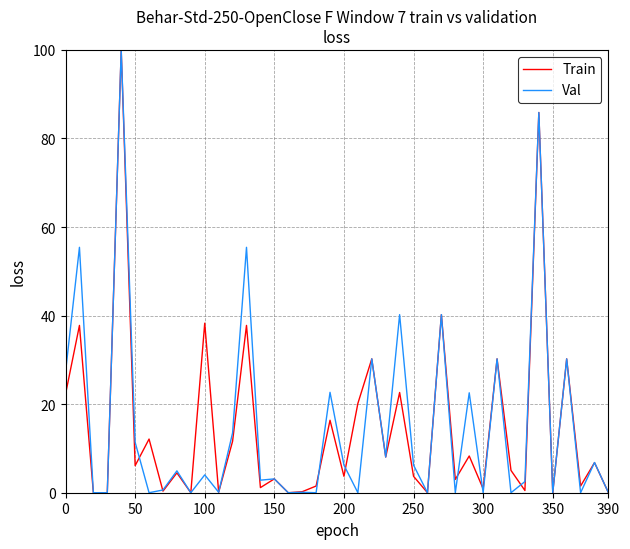

What is the highest value of the Val series?

100.0